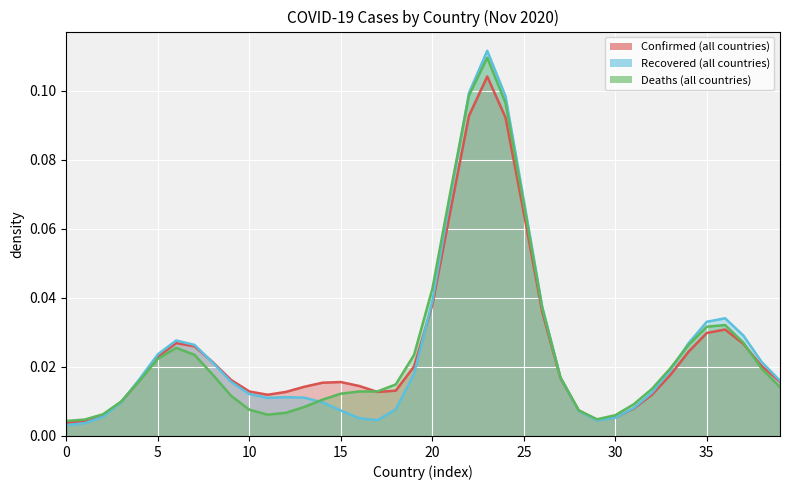

How many times do Deaths and Recovered cross each other?

5